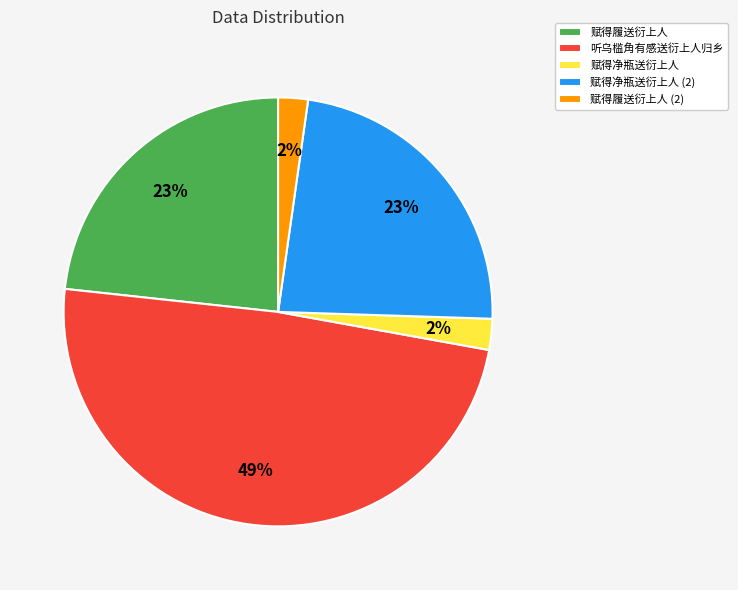

Is the sum of 赋得净瓶送衍上人 and 听乌槛角有感送衍上人归乡 greater than half?

Yes